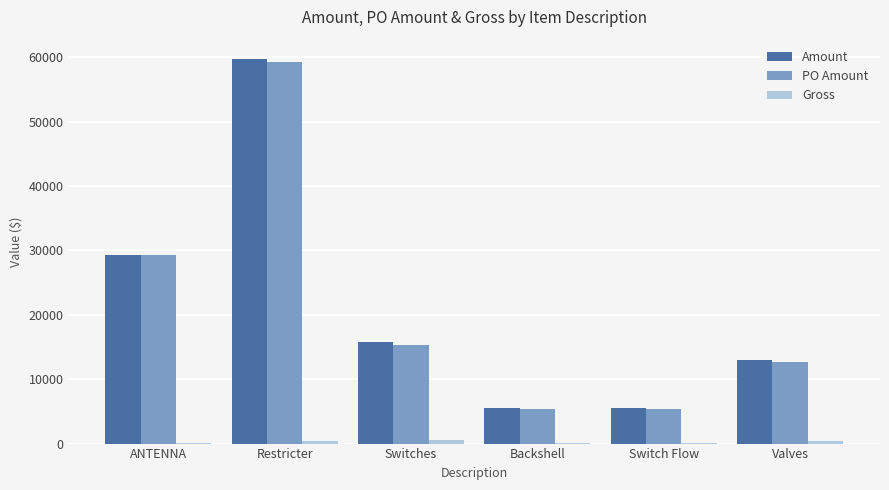

Where is Amount nearest to the value 32614?

ANTENNA